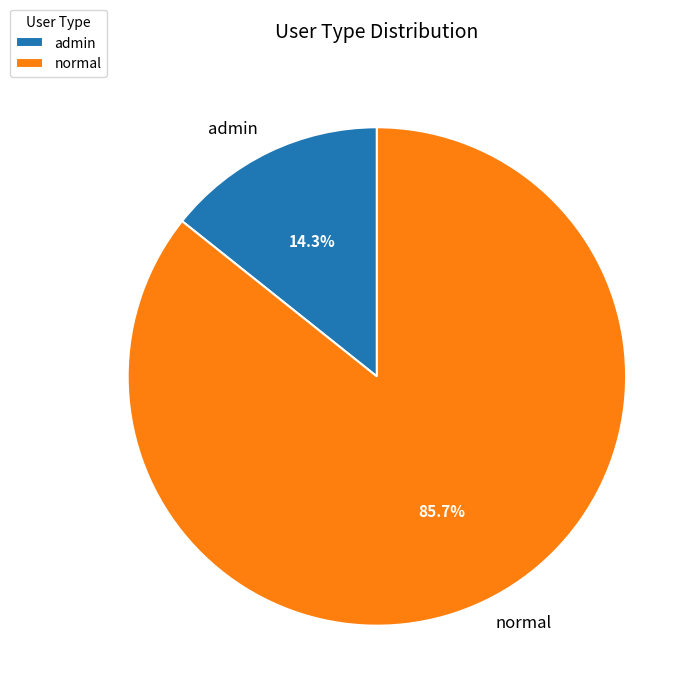

Do normal and admin together represent more than half of the pie?

Yes